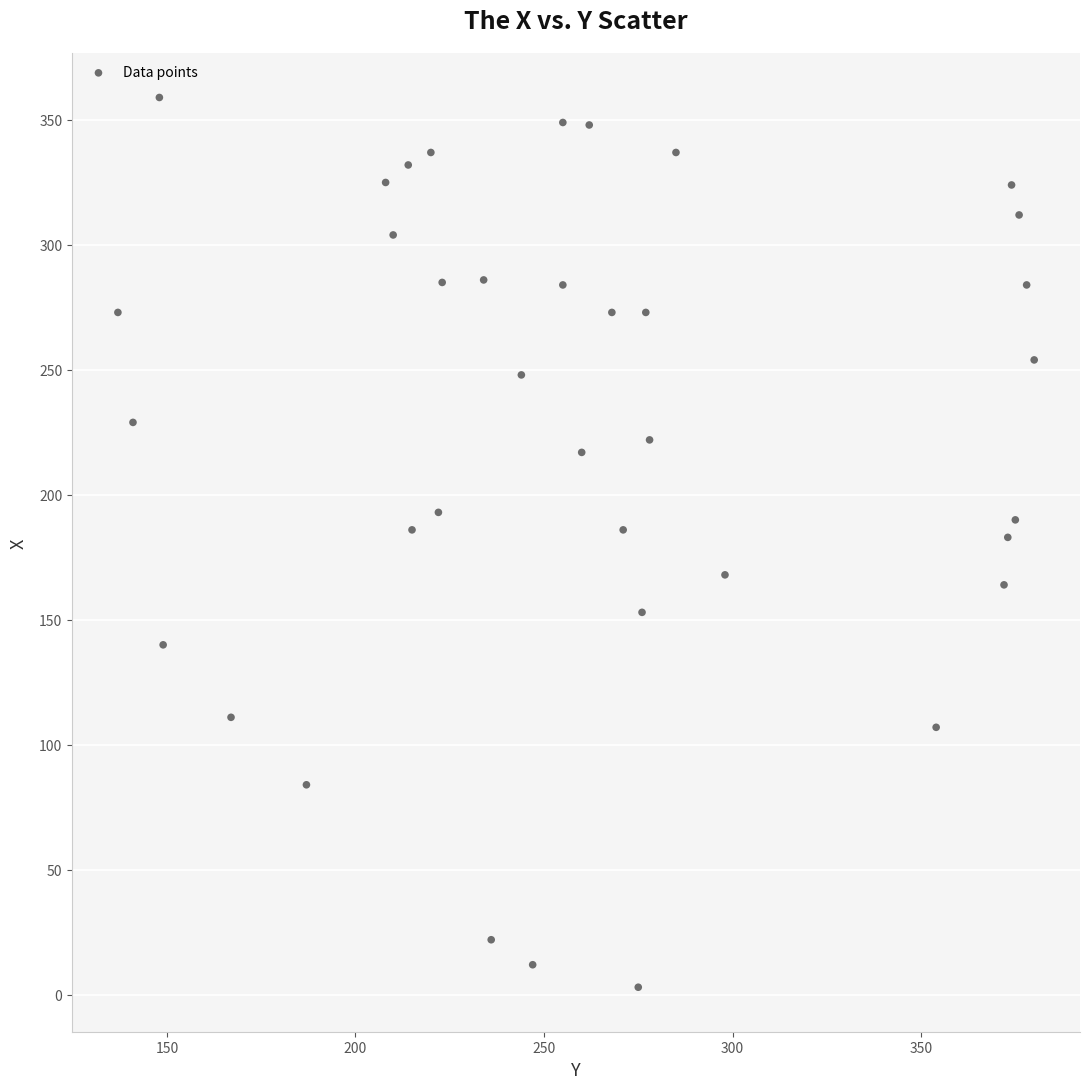

What is the range of Y values (max minus min)?

356